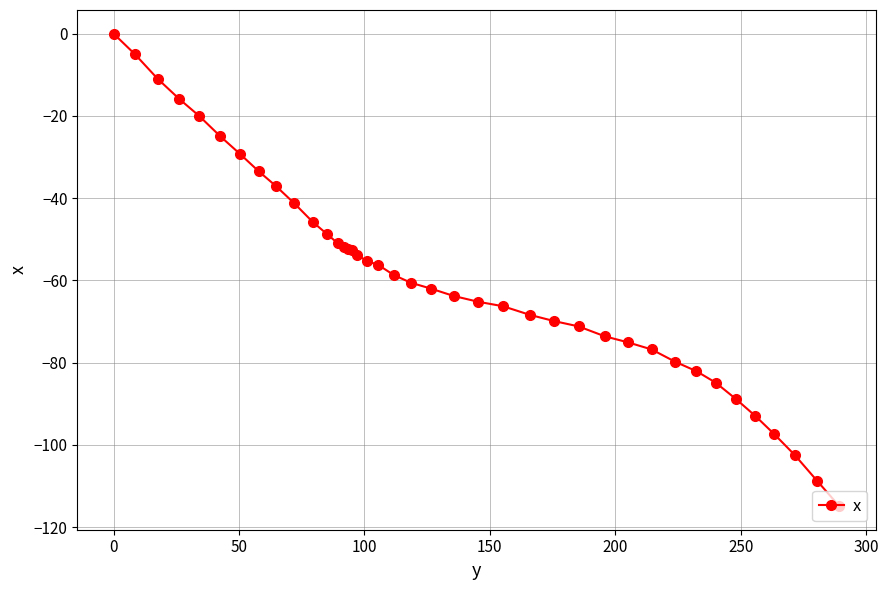

What is the average value?

-58.7